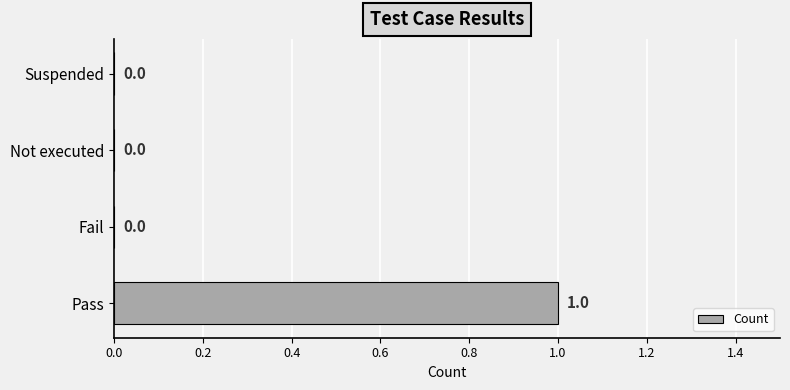

At which category does the chart reach its peak across all series?

Pass